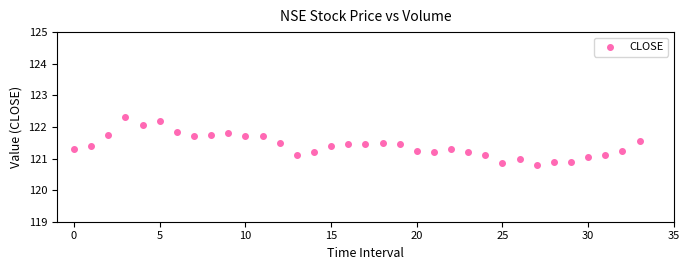

What is the range of Y values (max minus min)?

1.5